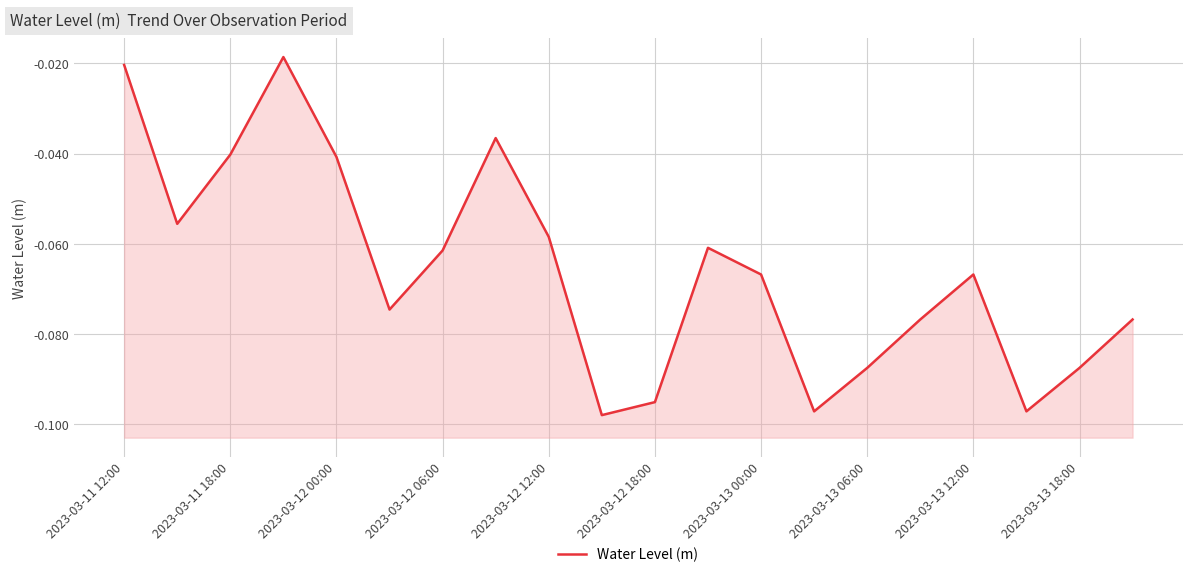

How many distinct data groups are displayed?

1